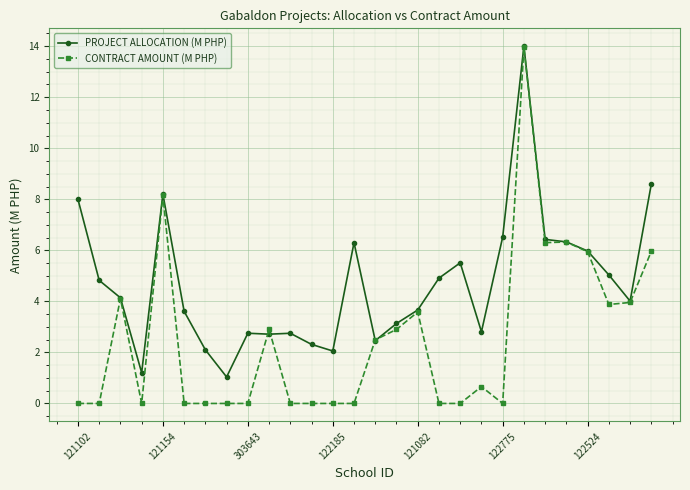

What is the value of the PROJECT ALLOCATION (M PHP) point at the 9th from the left?

2.8